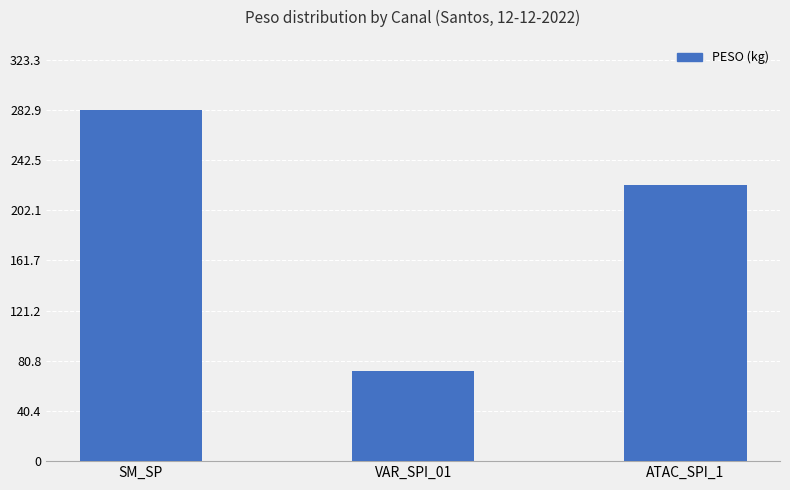

What is the sum of all values?

577.6